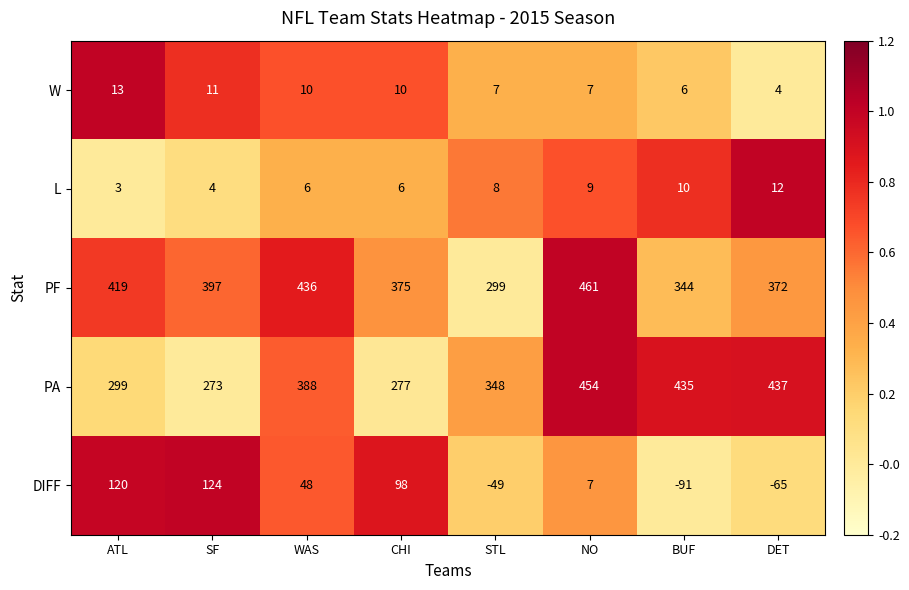

The value of PA at ATL is 299. True or false?

True